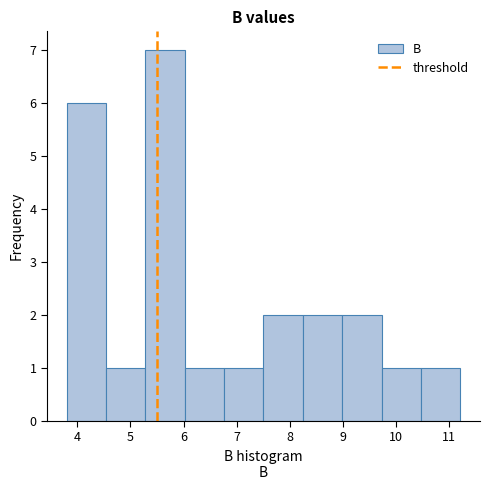

Reading left to right, list every bar in this chart as the range it spans on the x-axis followed by its height. Neither the bar edges nor the heights are printed on the chart, so give them approximately, as read against the axes.

3.8 to 4.5: 6
4.5 to 5.3: 1
5.3 to 6.0: 7
6.0 to 6.8: 1
6.8 to 7.5: 1
7.5 to 8.2: 2
8.2 to 9.0: 2
9.0 to 9.7: 2
9.7 to 10.5: 1
10.5 to 11.2: 1